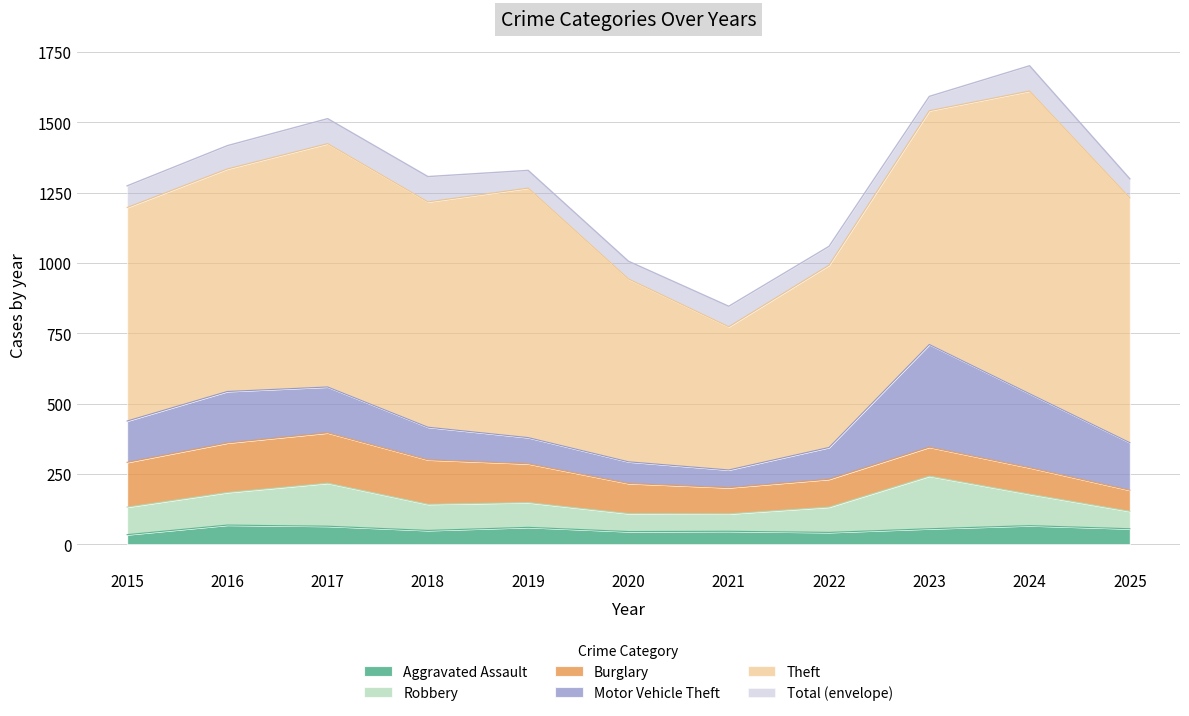

Which series has the largest total across all categories?

Total